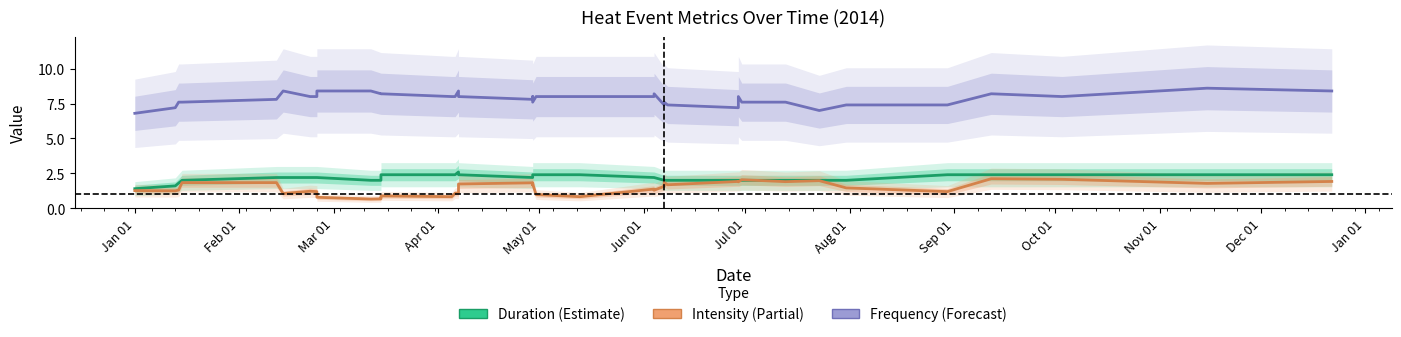

Which series has the widest spread of values?

Frequency